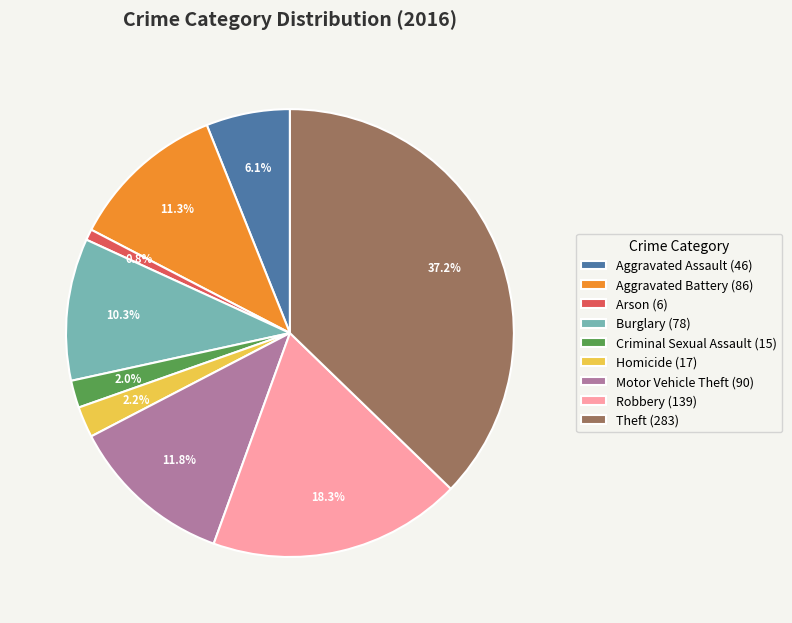

What percentage is the Homicide slice, to the nearest percent?

2%